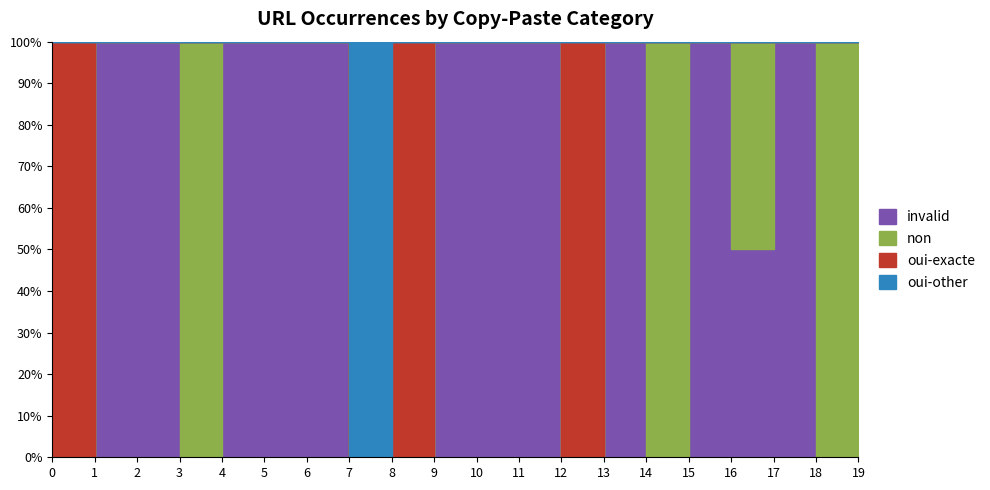

After their last crossing, which series has the higher values: invalid or oui-exacte?

invalid